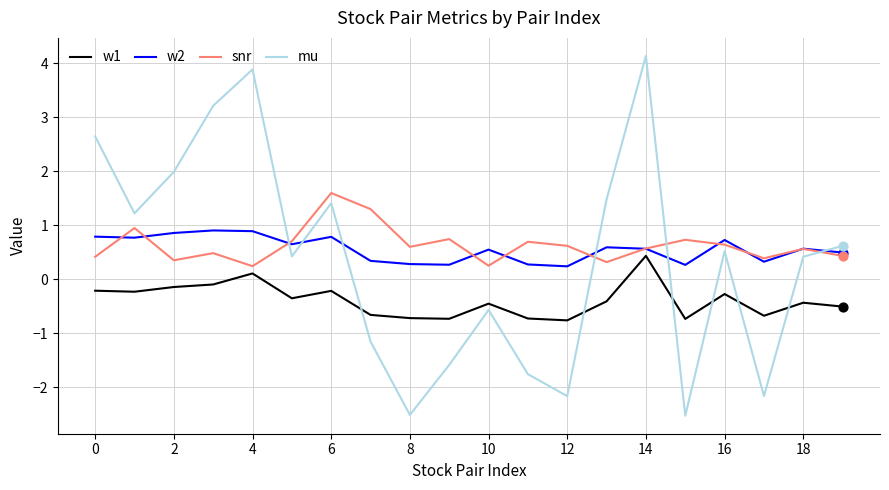

What is the minimum value shown in the chart?

-2.5